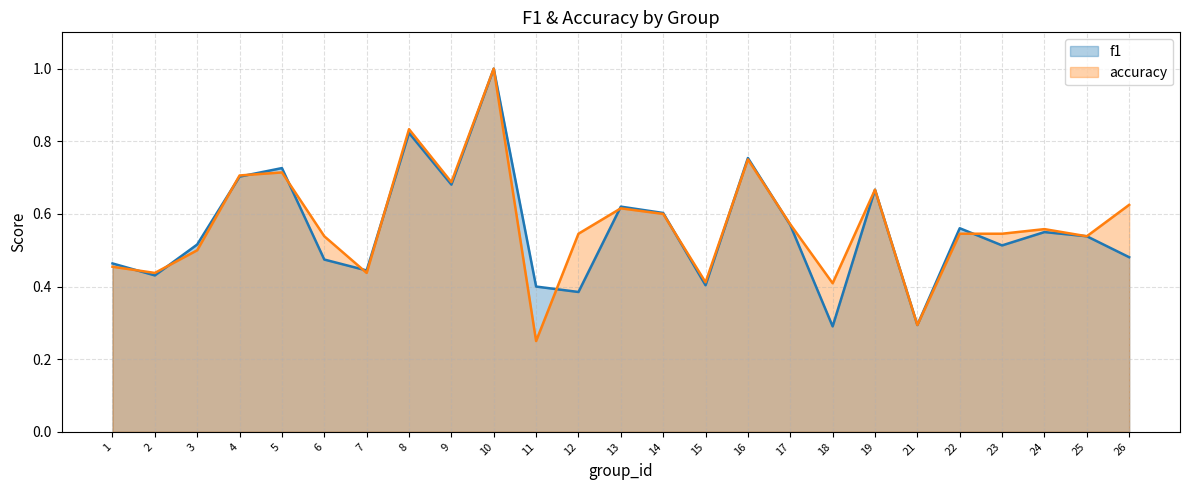

Which label corresponds to the largest value in the chart?

10